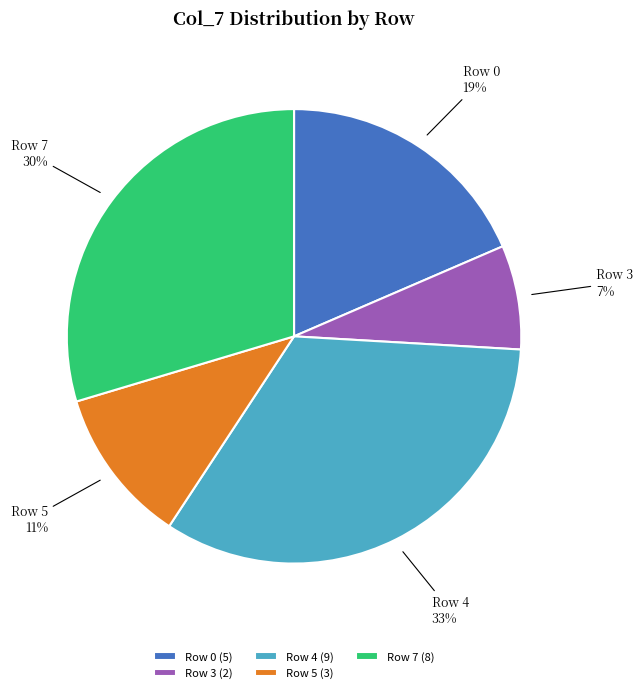

Is Row 7 the majority of the pie?

No